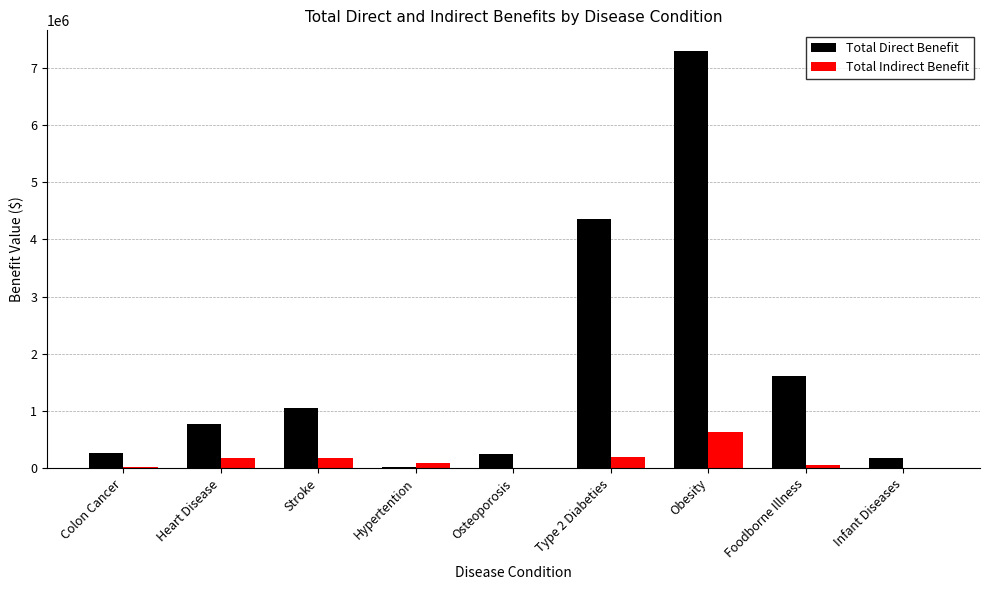

Which series has the largest total across all categories?

Total Direct Benefit